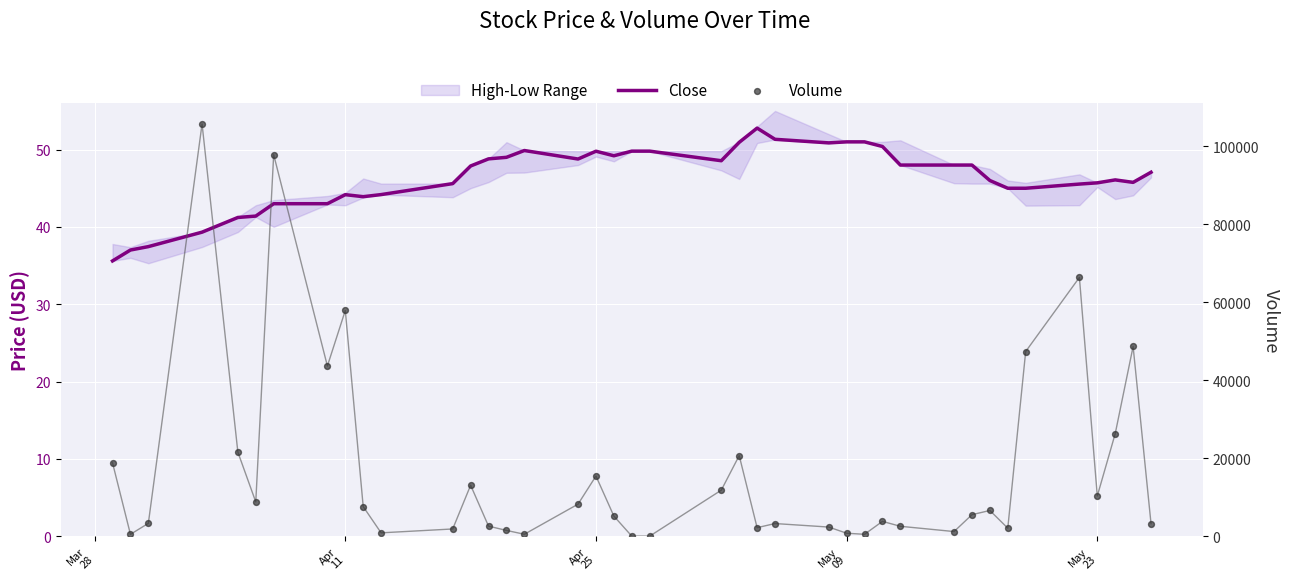

Which series contains the lowest Y value?

Volume